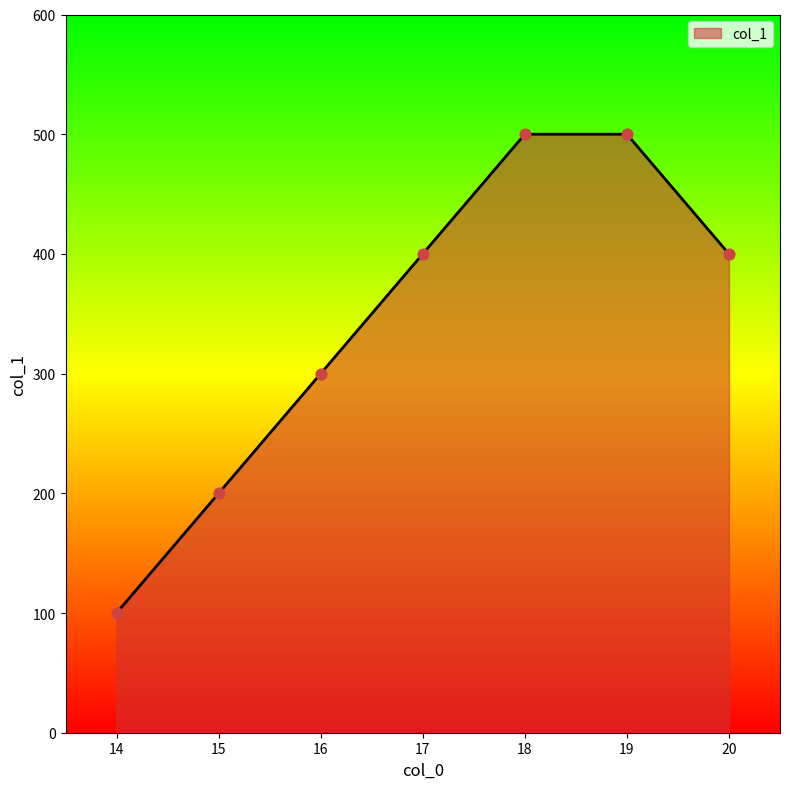

What is the change in value from 16 to 17?

+100